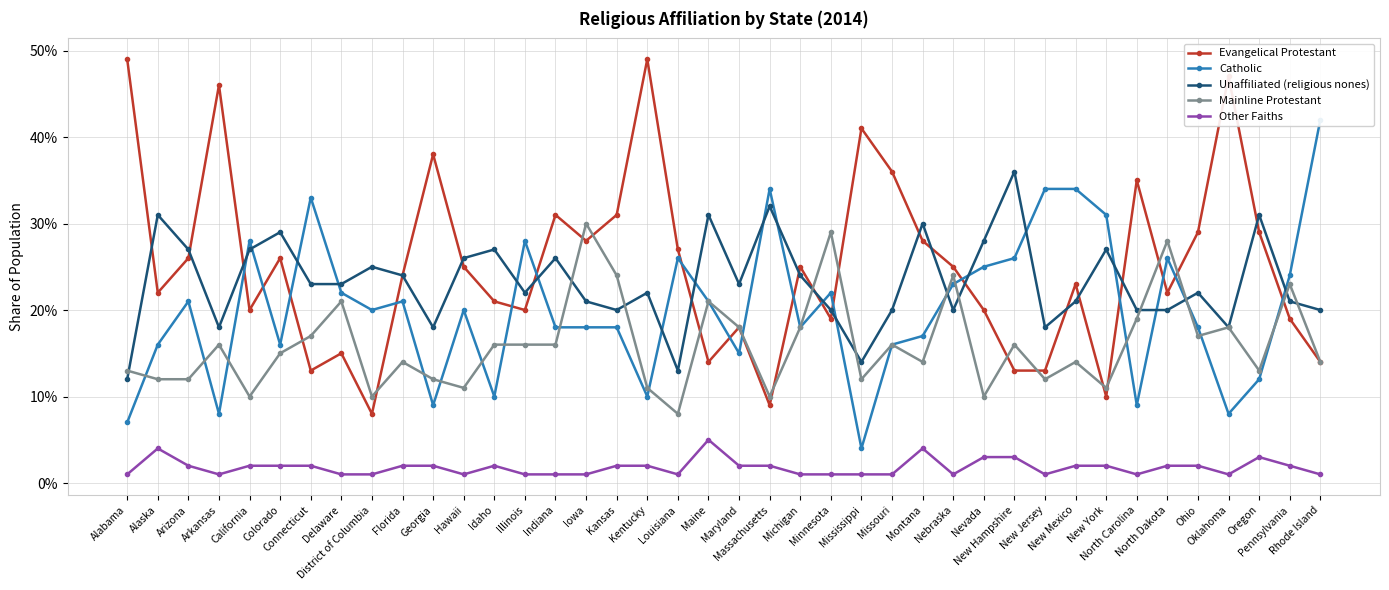

True or false: Evangelical Protestant has a value of 0.3 at North Carolina.

True